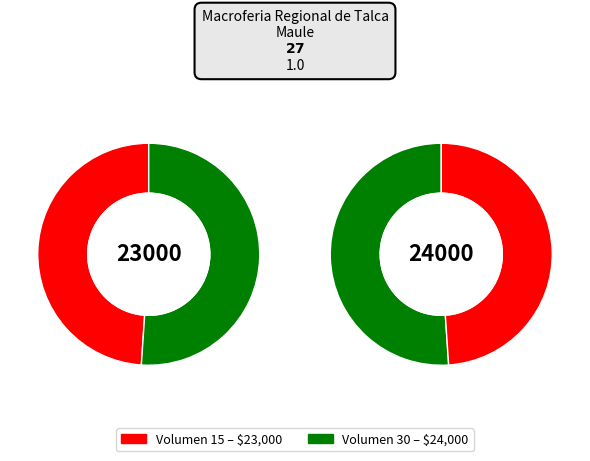

Count the number of slices in the pie.

2